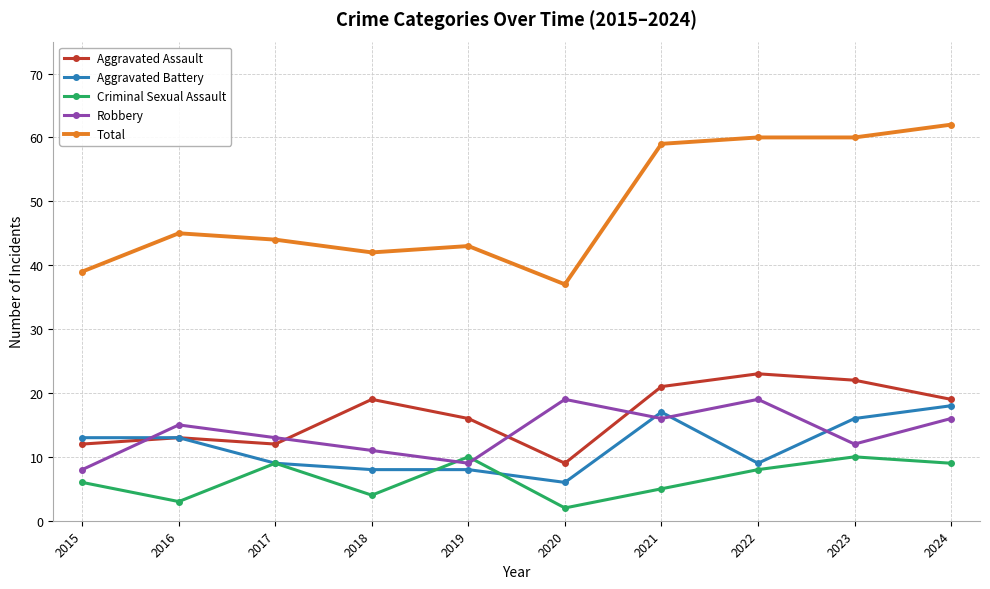

The value of Aggravated Battery at 2016 is 13. True or false?

True